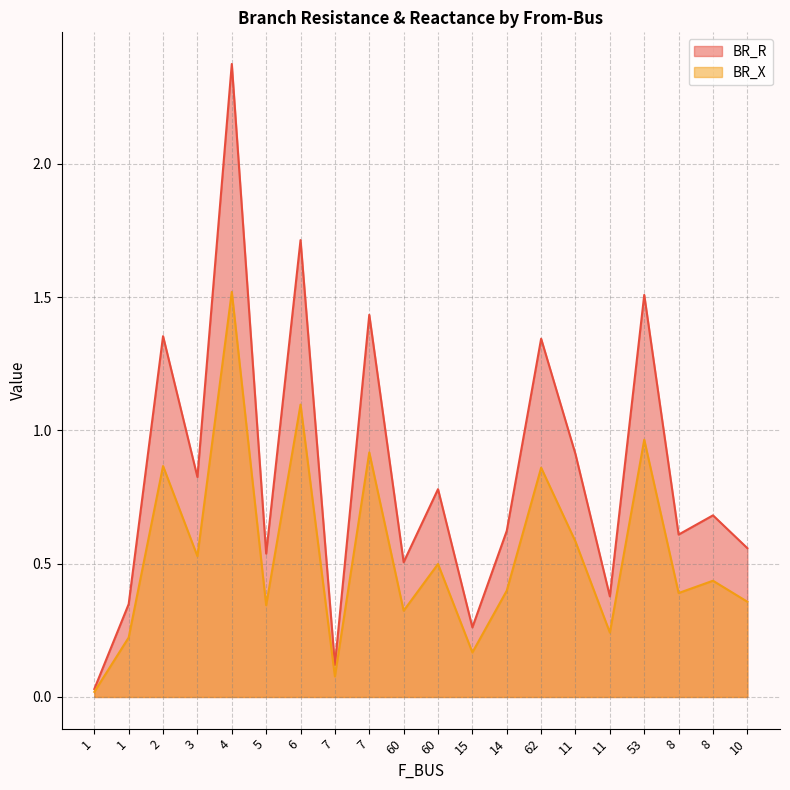

True or false: BR_X has a value of 0.0 at 1.

True